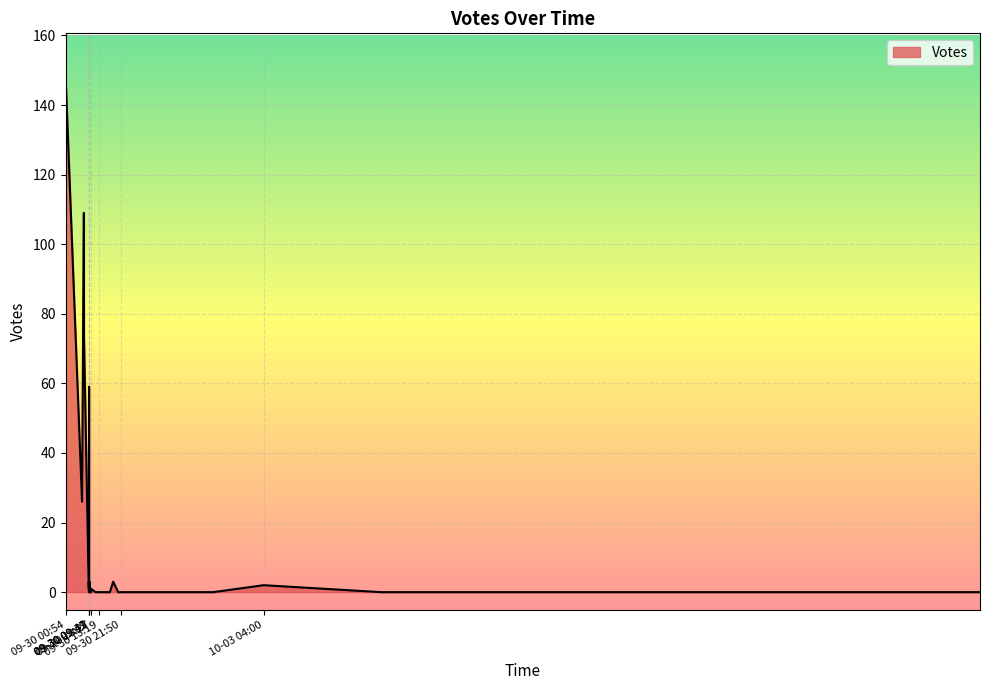

How many data points are above 0?

16